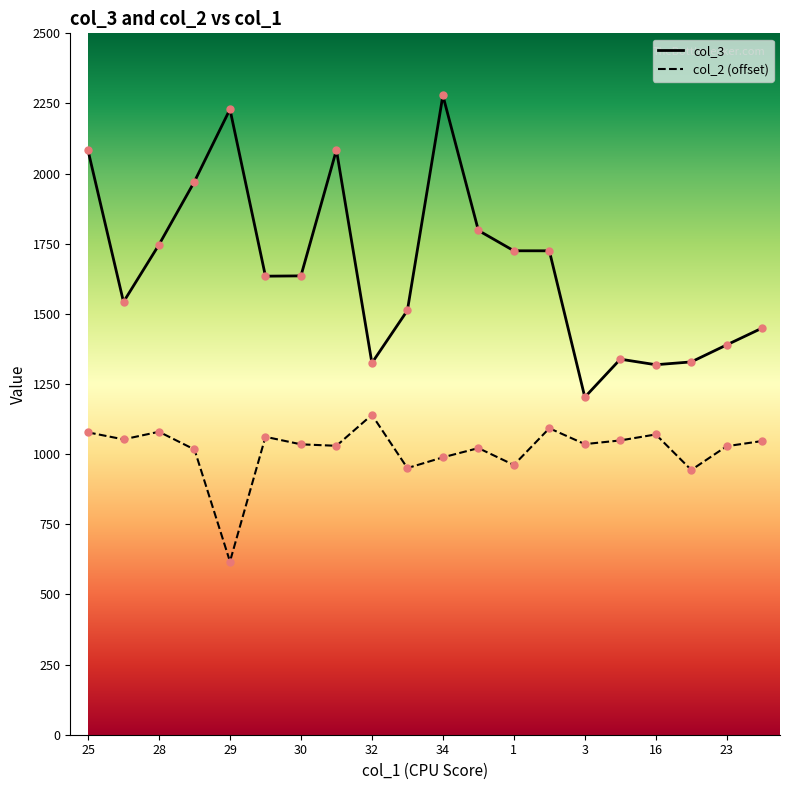

True or false: col_2 (offset) and col_3 intersect in this chart.

False